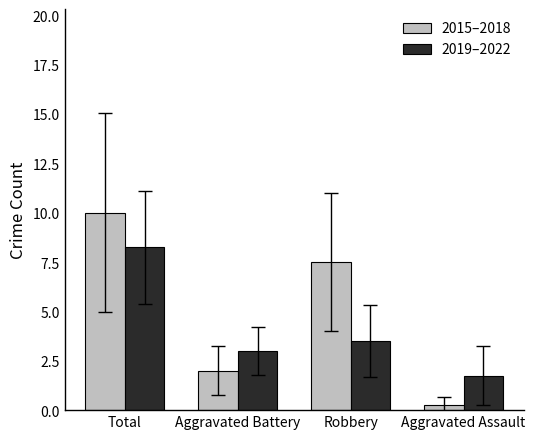

Is it true that 2015–2018 equals 3.5 at Robbery?

False